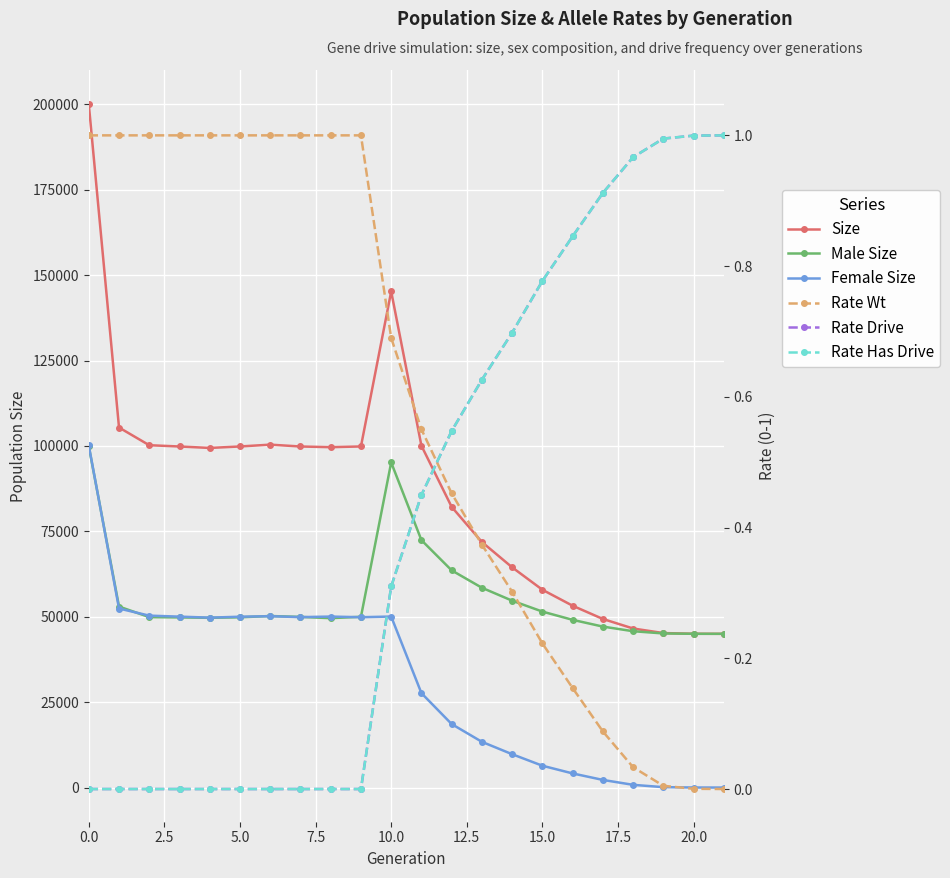

True or false: Rate Wt and Size cross at least once.

False